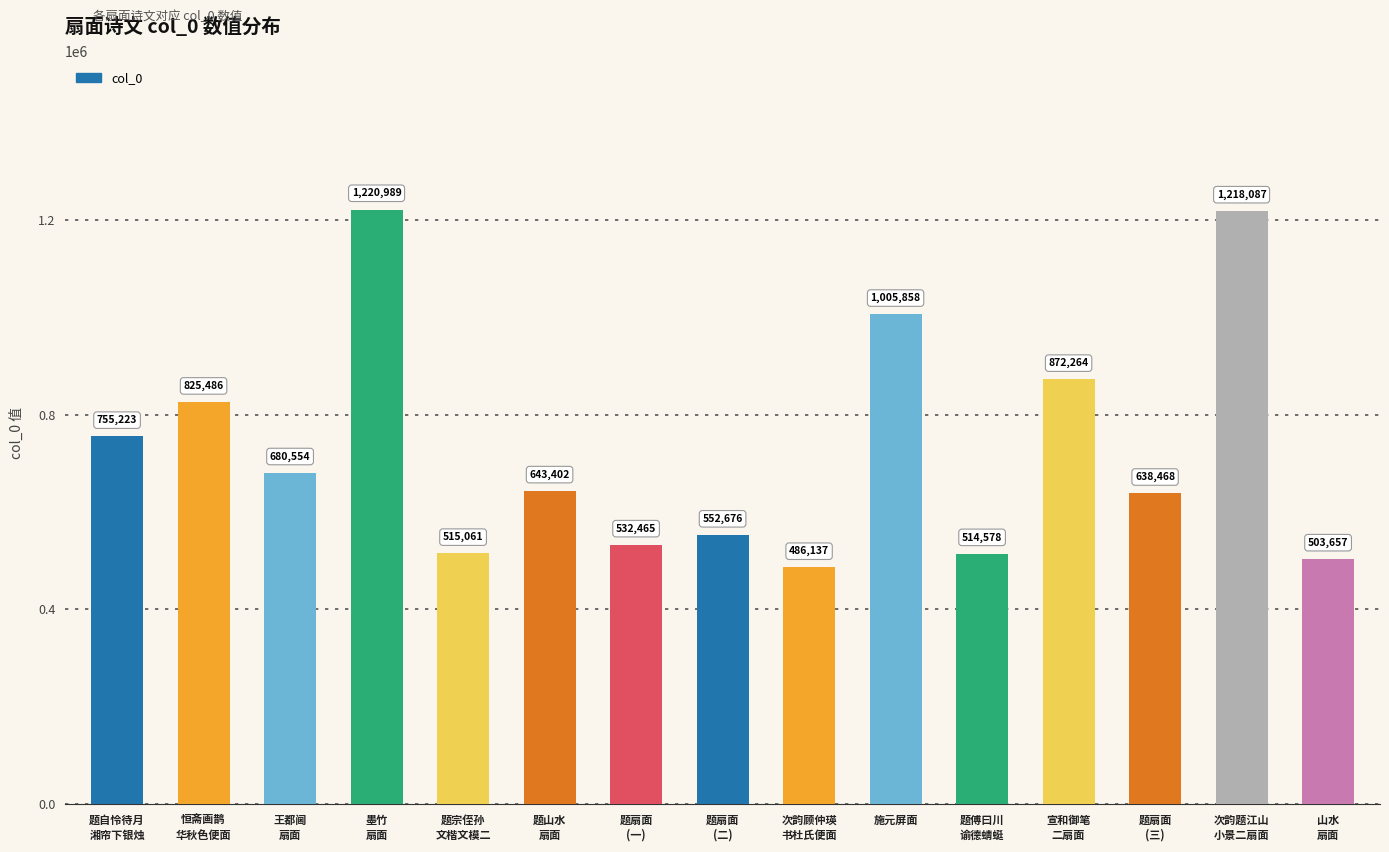

What is the label of the 7th bar from the right?

次韵顾仲瑛
书杜氏便面